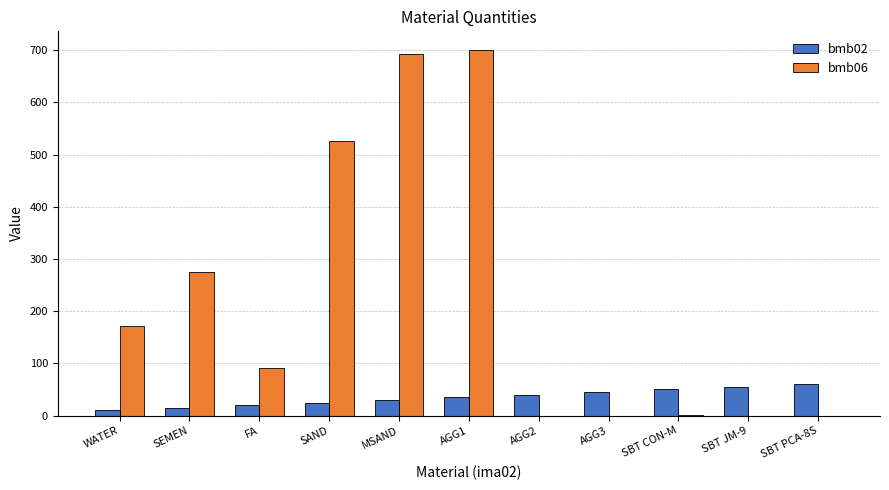

Is it true that bmb06 equals 272 at AGG2?

False